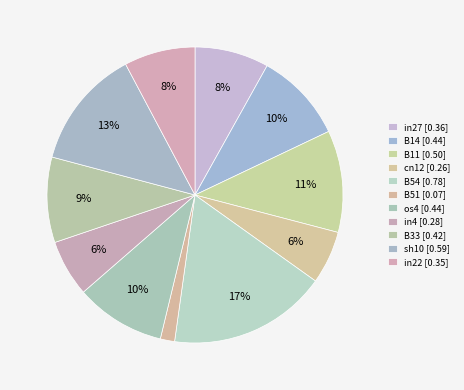

Is it true that B11 is 4% of the pie?

False